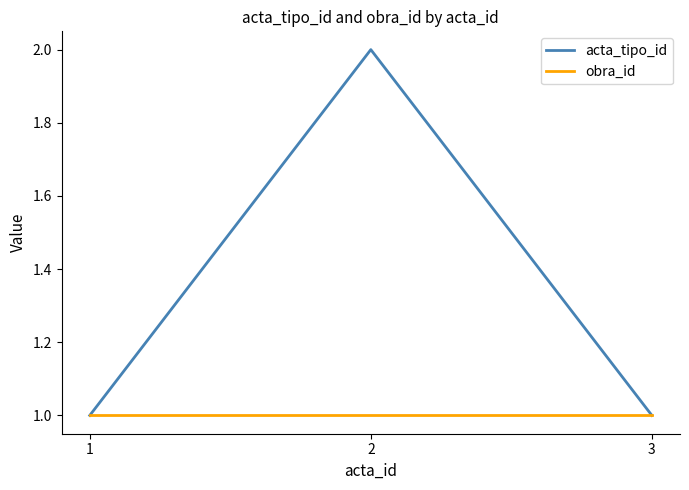

Which category has the highest value in the acta_tipo_id series?

2